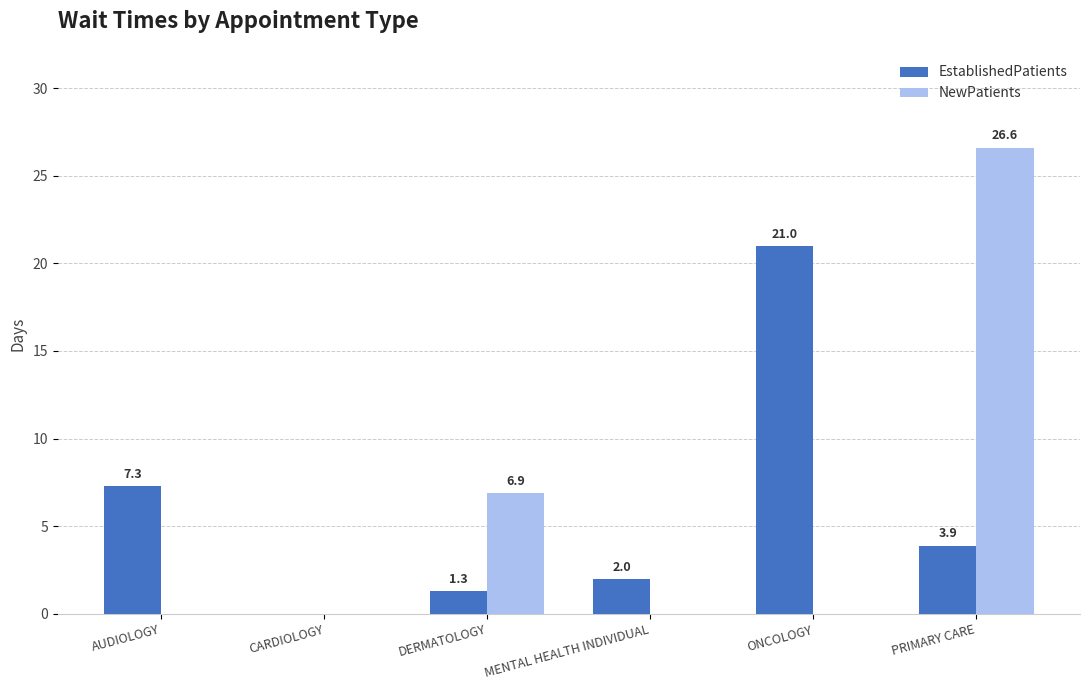

Which label corresponds to the largest value in the chart?

PRIMARY CARE